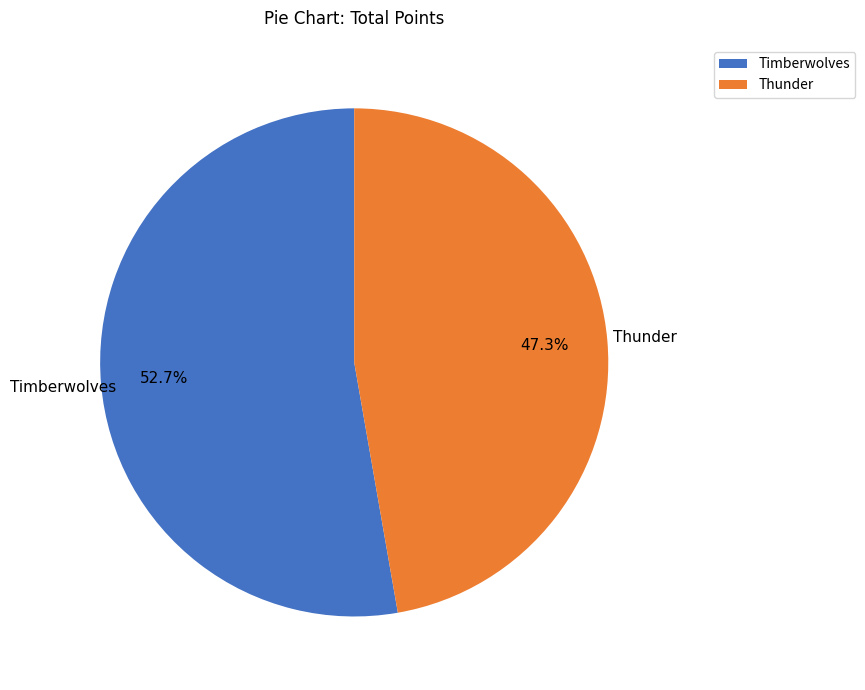

Rank the categories by value from lowest to highest.

Thunder, Timberwolves